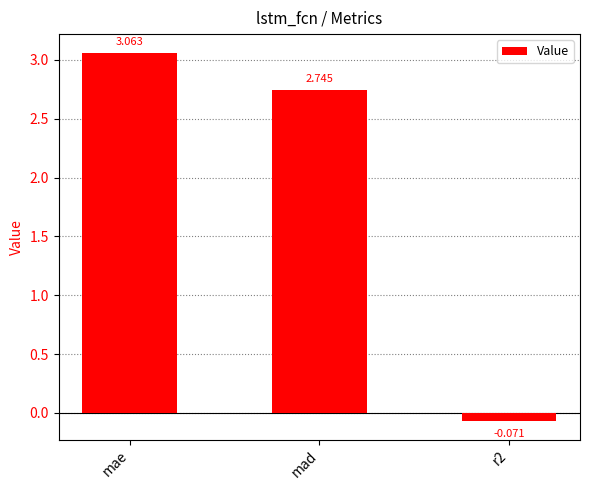

At which label does the data first exceed 2?

mae